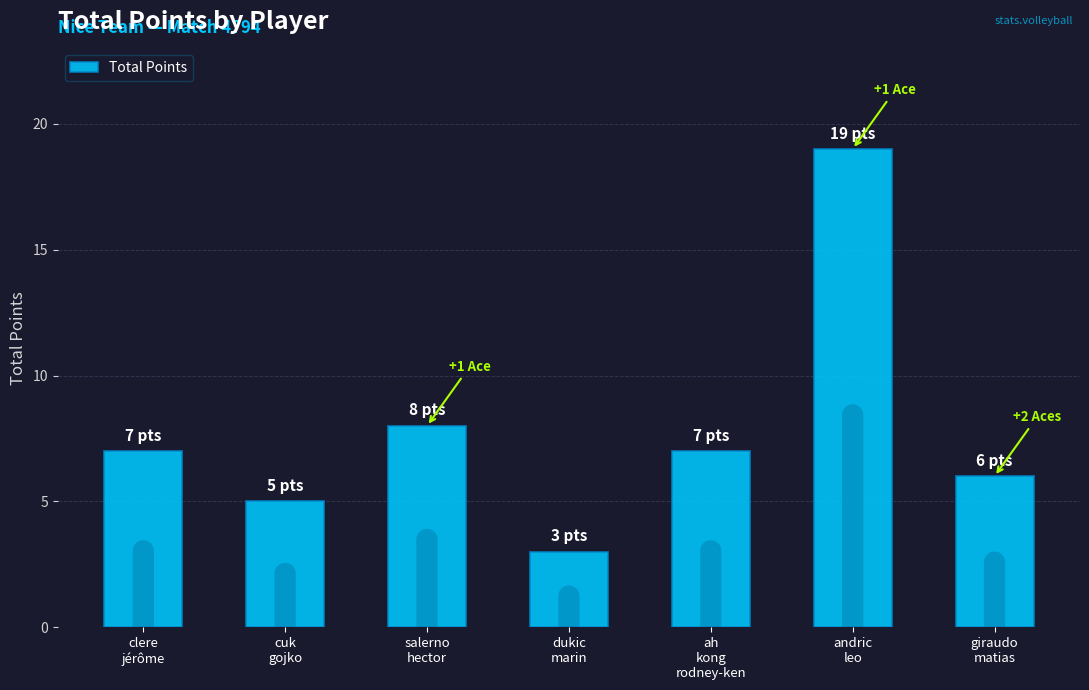

What value does the data have at ah
kong
rodney-ken, to the nearest 5?

5